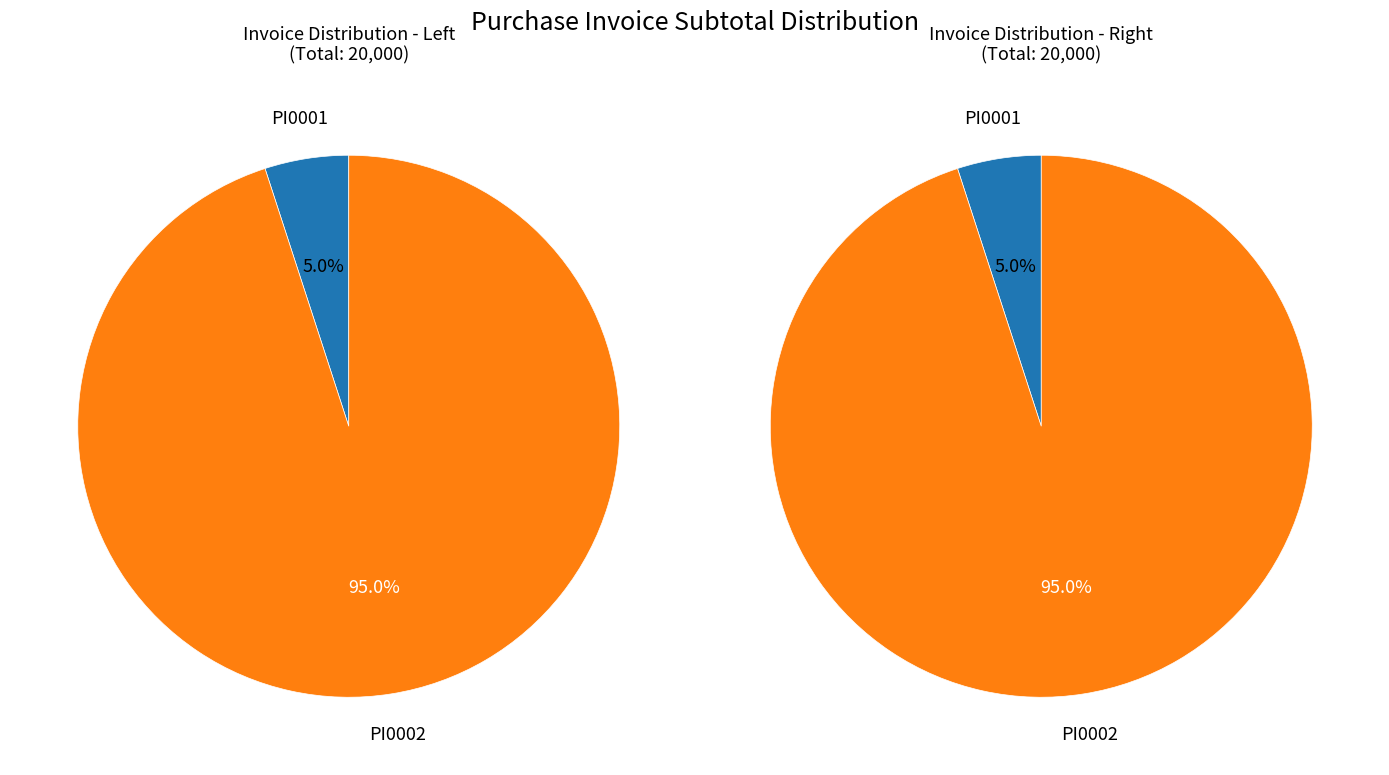

Which slice is the largest?

PI0002